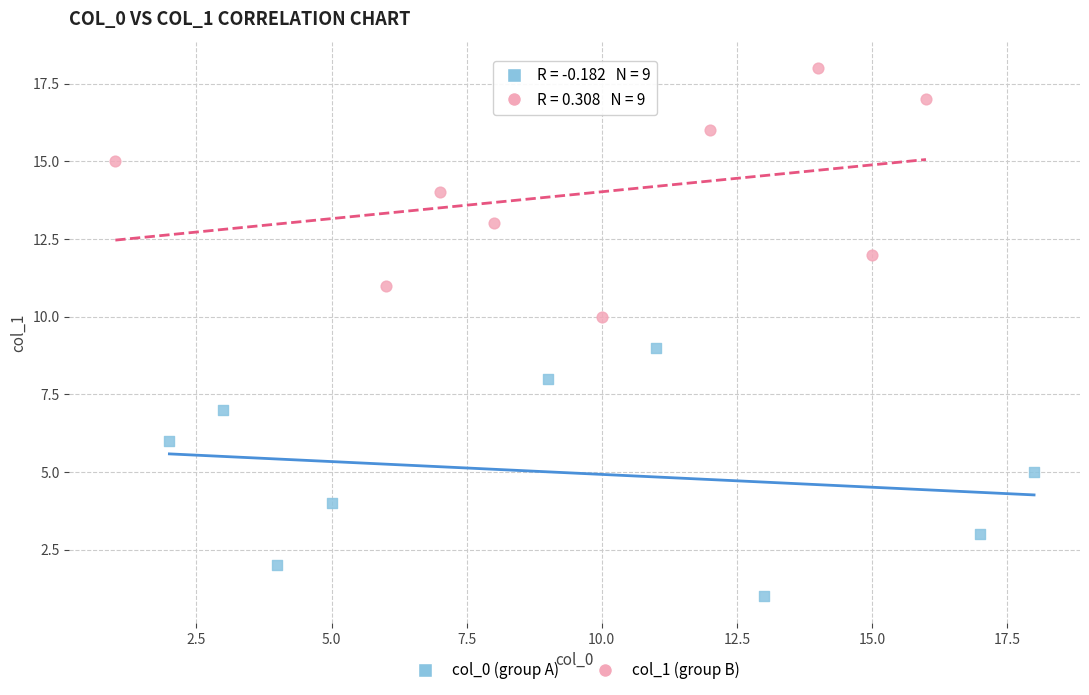

Which series reaches the maximum Y coordinate?

col_1 (group B)